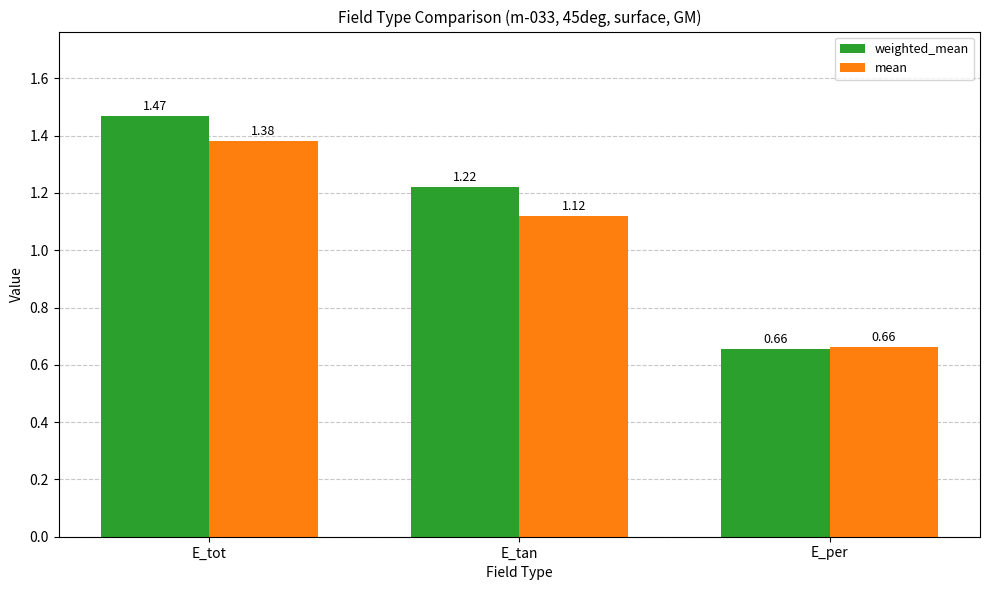

Rank the categories by weighted_mean value from highest to lowest.

E_tot, E_tan, E_per